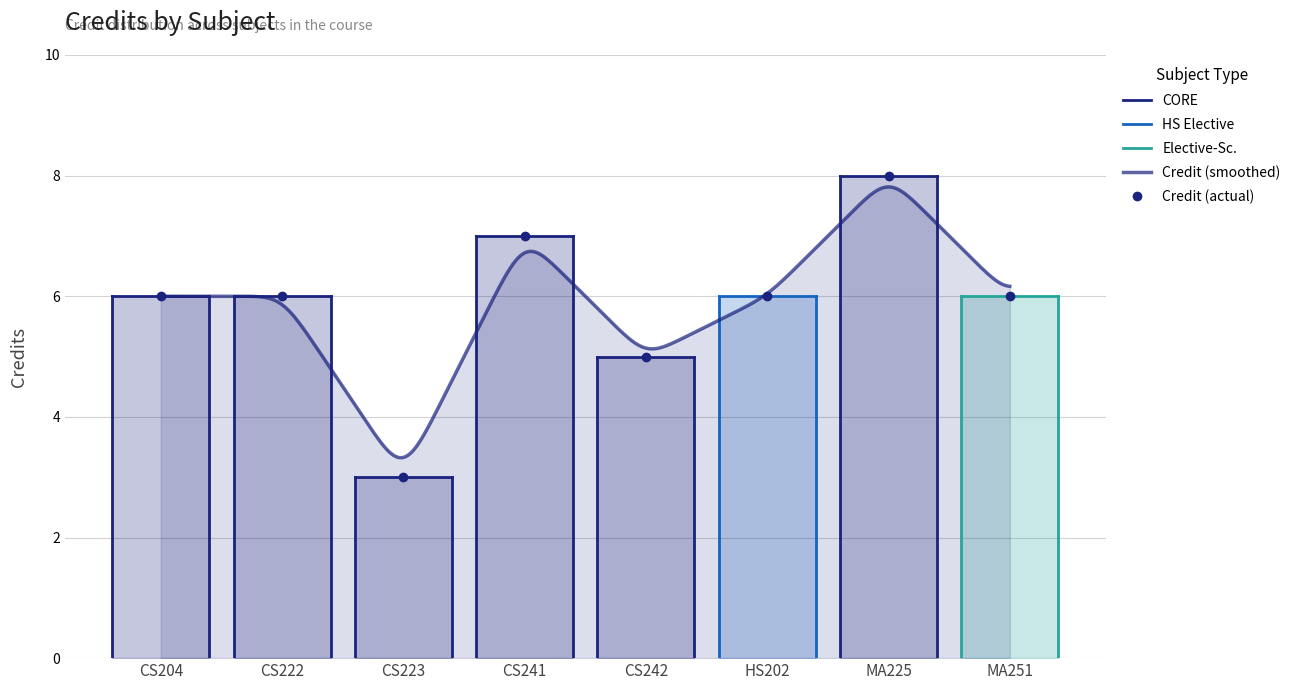

How many values are below 6?

2